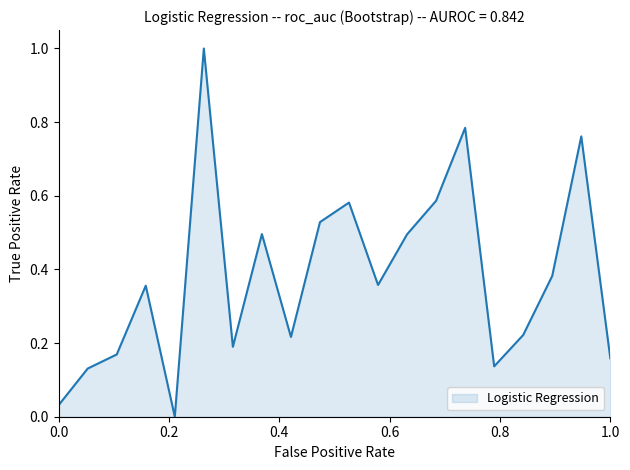

What is the difference between the maximum and minimum values?

1.0